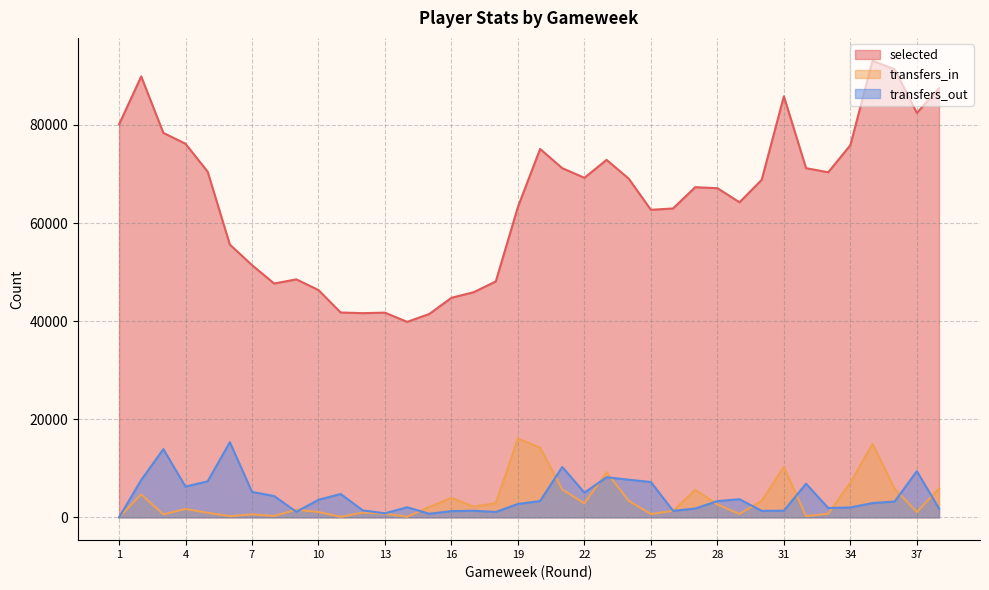

Reading right to left, extract all data points from this chart.

selected: 87487	82470	91326	93104	75888	70358	71200	85854	68825	64240	67113	67315	62983	62704	69054	72889	69234	71193	75113	63301	48098	45897	44766	41464	39856	41738	41632	41767	46347	48522	47673	51429	55619	70474	76174	78391	89903	80102
transfers_in: 5890	1073	5784	14971	7078	734	249	10263	3356	689	2619	5606	1325	673	3354	9190	2842	5662	14209	16095	2881	2168	3969	2113	125	739	975	105	1093	1571	284	608	239	918	1707	608	4684	0
transfers_out: 1813	9406	3231	2906	2011	1902	6854	1361	1309	3691	3309	1791	1325	7203	7666	8172	5034	10272	3320	2722	1099	1341	1264	734	2053	826	1411	4759	3578	1125	4339	5185	15325	7349	6263	13899	7604	0